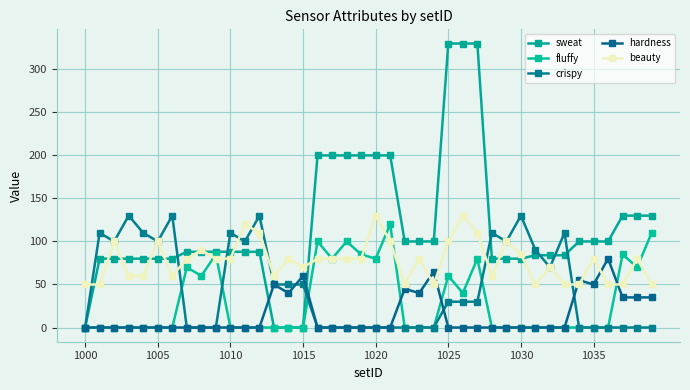

Reading left to right, transcribe all the data shown in this chart.

sweat: 0	80	80	80	80	80	80	88	88	88	88	88	88	0	0	0	200	200	200	200	200	200	100	100	100	330	330	330	80	80	80	84	84	84	100	100	100	130	130	130
fluffy: 0	0	0	0	0	0	0	70	60	85	0	0	0	0	0	0	100	80	100	85	80	120	0	0	0	60	40	80	0	0	0	0	0	0	0	0	0	85	70	110
crispy: 0	110	100	130	110	100	130	0	0	0	110	100	130	50	50	50	0	0	0	0	0	0	0	0	0	30	30	30	110	100	130	90	70	110	0	0	0	0	0	0
hardness: 0	0	0	0	0	0	0	0	0	0	0	0	0	50	40	60	0	0	0	0	0	0	45	40	65	0	0	0	0	0	0	0	0	0	55	50	80	35	35	35
beauty: 50	50	100	60	60	100	60	80	90	80	80	120	110	60	80	70	80	80	80	80	130	100	50	80	50	100	130	110	60	100	85	50	70	50	50	80	50	50	80	50